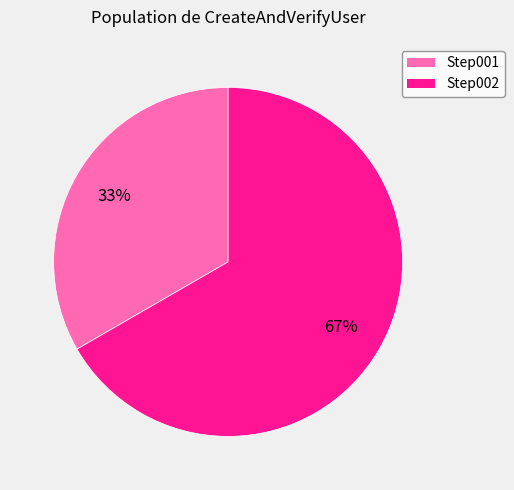

Is there a majority slice in this chart?

Yes